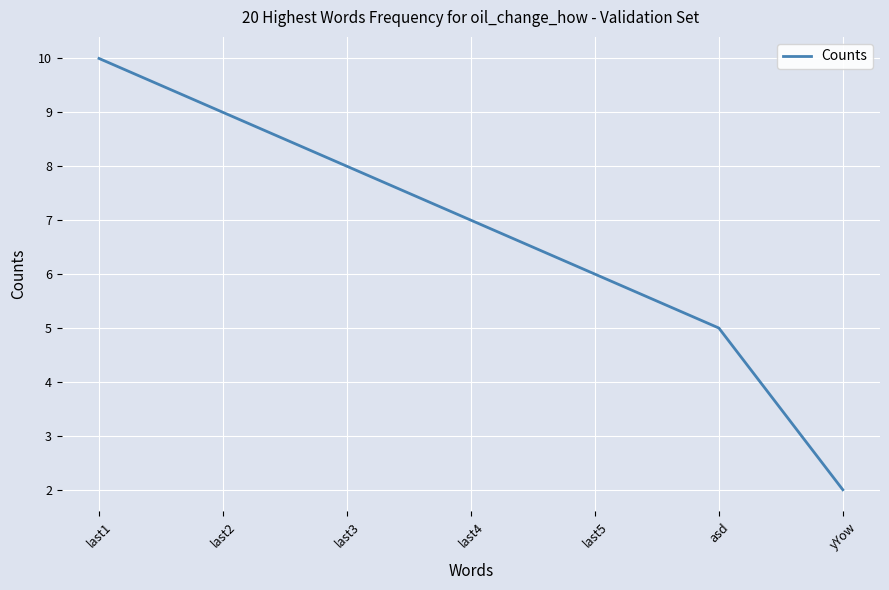

List the labels in order of value, largest first.

last1, last2, last3, last4, last5, asd, yYow